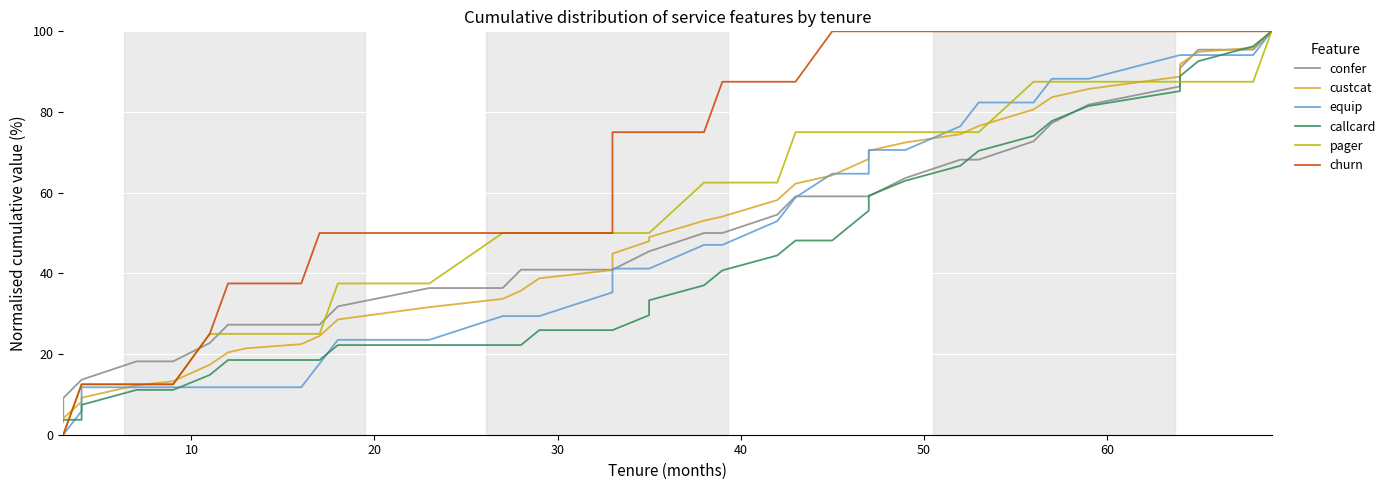

Reading left to right, what are all the values shown in this chart?

confer: 4.5	9.1	13.6	13.6	18.2	18.2	22.7	27.3	27.3	27.3	27.3	31.8	36.4	36.4	40.9	40.9	40.9	40.9	40.9	45.5	45.5	50.0	50.0	54.5	59.1	59.1	59.1	59.1	59.1	63.6	68.2	68.2	72.7	77.3	81.8	86.4	90.9	95.5	95.5	100.0
custcat: 3.1	4.1	8.2	9.2	12.2	13.3	17.3	20.4	21.4	22.4	24.5	28.6	31.6	33.7	35.7	38.8	40.8	43.9	44.9	48.0	49.0	53.1	54.1	58.2	62.2	64.3	66.3	68.4	70.4	72.4	74.5	76.5	80.6	83.7	85.7	88.8	91.8	94.9	95.9	100.0
equip: 0.0	0.0	5.9	11.8	11.8	11.8	11.8	11.8	11.8	11.8	17.6	23.5	23.5	29.4	29.4	29.4	35.3	41.2	41.2	41.2	41.2	47.1	47.1	52.9	58.8	64.7	64.7	64.7	70.6	70.6	76.5	82.4	82.4	88.2	88.2	94.1	94.1	94.1	94.1	100.0
callcard: 3.7	3.7	3.7	7.4	11.1	11.1	14.8	18.5	18.5	18.5	18.5	22.2	22.2	22.2	22.2	25.9	25.9	25.9	25.9	29.6	33.3	37.0	40.7	44.4	48.1	48.1	51.9	55.6	59.3	63.0	66.7	70.4	74.1	77.8	81.5	85.2	88.9	92.6	96.3	100.0
pager: 0.0	0.0	12.5	12.5	12.5	12.5	25.0	25.0	25.0	25.0	25.0	37.5	37.5	50.0	50.0	50.0	50.0	50.0	50.0	50.0	50.0	62.5	62.5	62.5	75.0	75.0	75.0	75.0	75.0	75.0	75.0	75.0	87.5	87.5	87.5	87.5	87.5	87.5	87.5	100.0
churn: 0.0	0.0	12.5	12.5	12.5	12.5	25.0	37.5	37.5	37.5	50.0	50.0	50.0	50.0	50.0	50.0	50.0	62.5	75.0	75.0	75.0	75.0	87.5	87.5	87.5	100.0	100.0	100.0	100.0	100.0	100.0	100.0	100.0	100.0	100.0	100.0	100.0	100.0	100.0	100.0